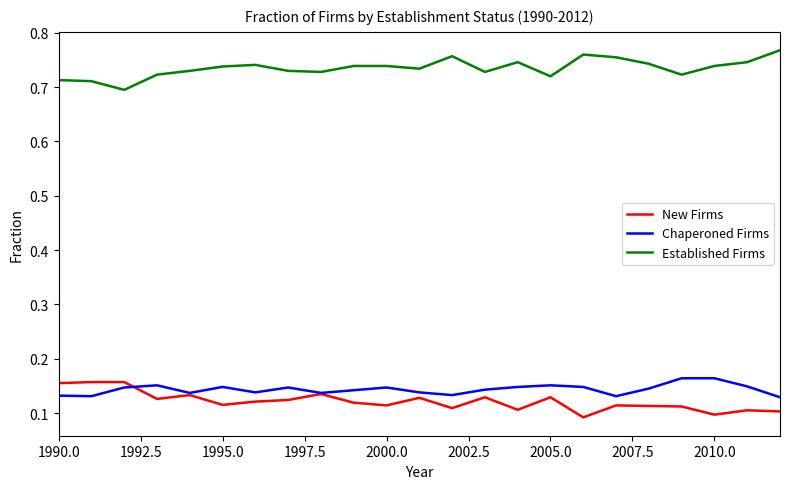

True or false: Established Firms and Chaperoned Firms intersect in this chart.

False